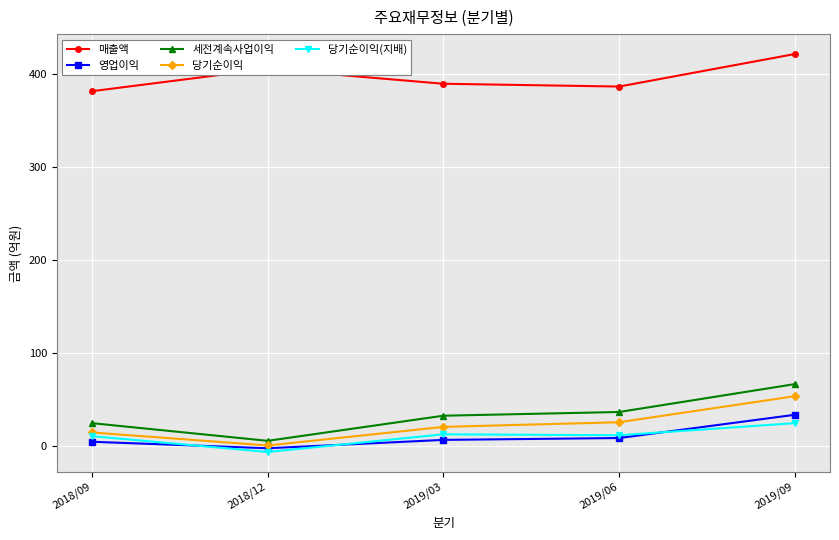

What value does the 당기순이익(지배) series have at 2019/09, to the nearest 5?

25